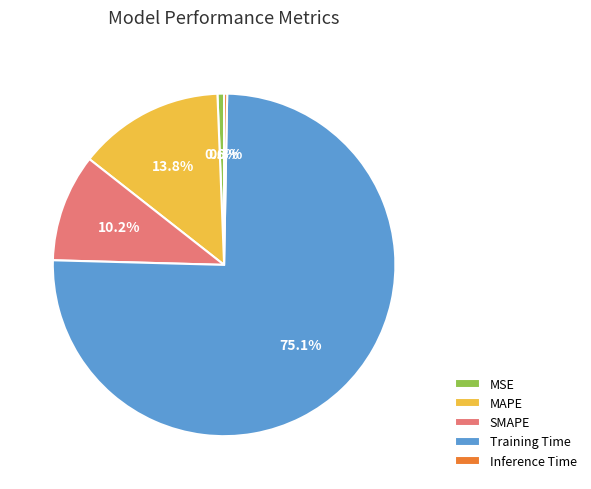

The Training Time slice represents 87% of the pie. True or false?

False